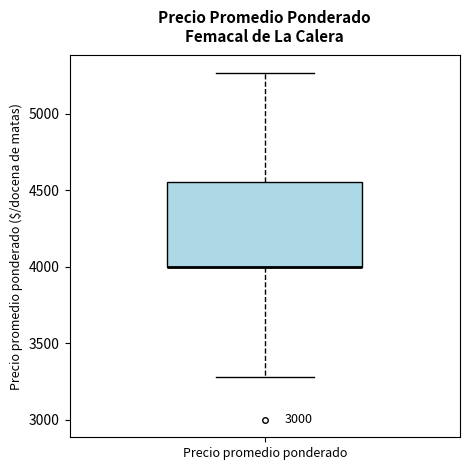

Where is the lower edge of the box for Precio promedio ponderado on the y-axis? The values are not printed on the chart, so give them approximately, as read against the axis.

4000